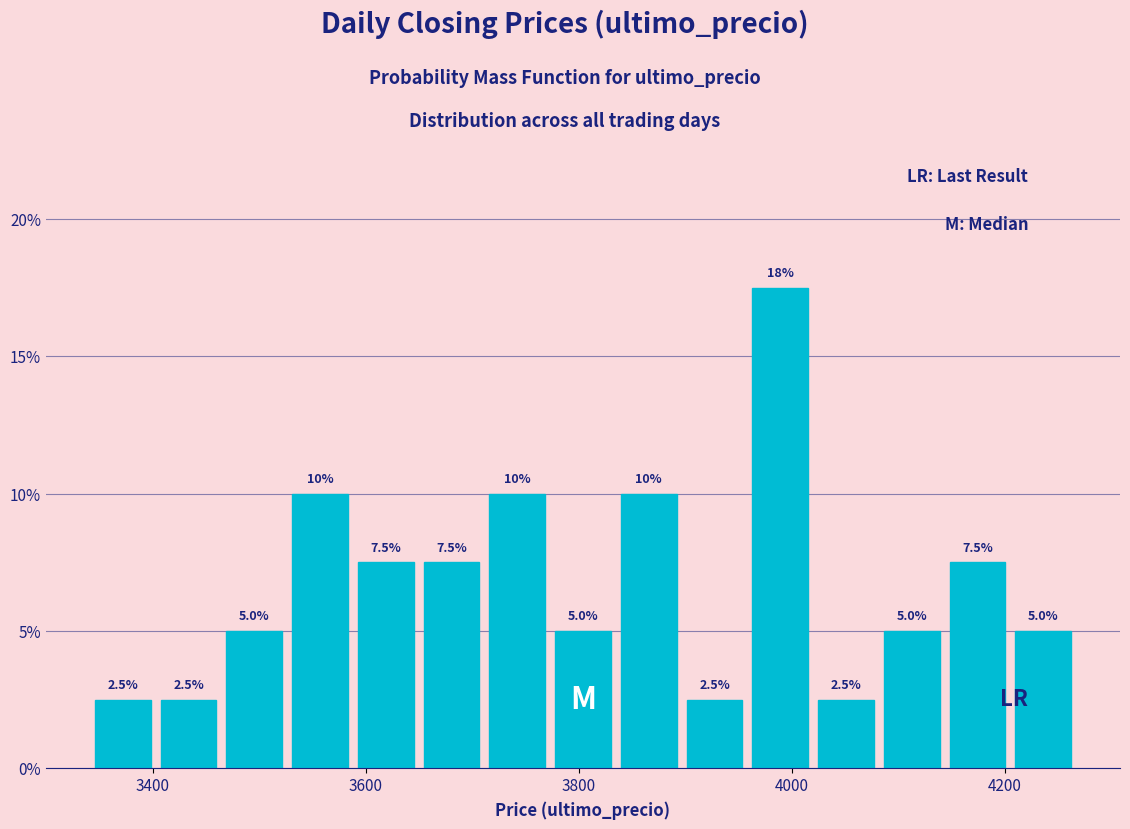

Around what value on the x-axis is the tallest bar? Give the approximate position of its centre, as read against the axis.

3980